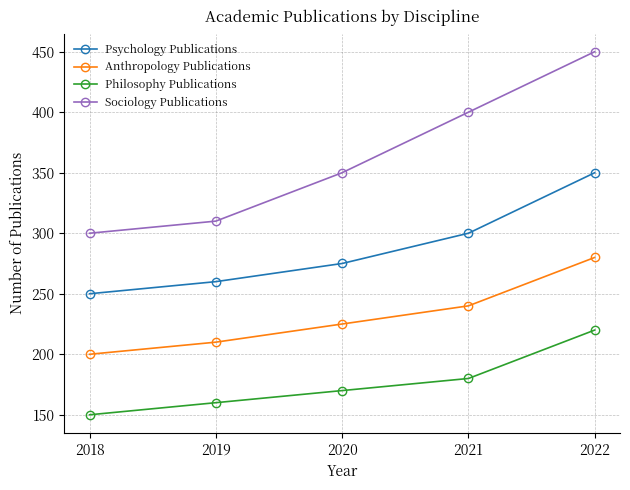

What is the total value across all series at 2022?

1300